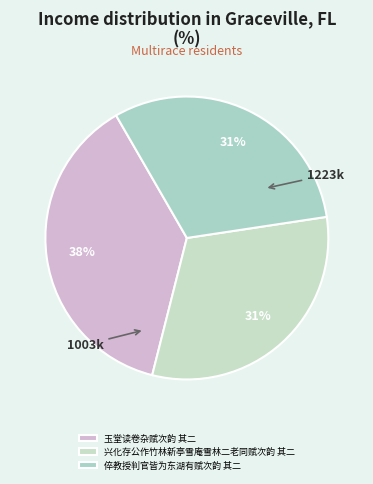

Is it true that 倅教授判官皆为东湖有赋次韵 其二 is 23% of the pie?

False